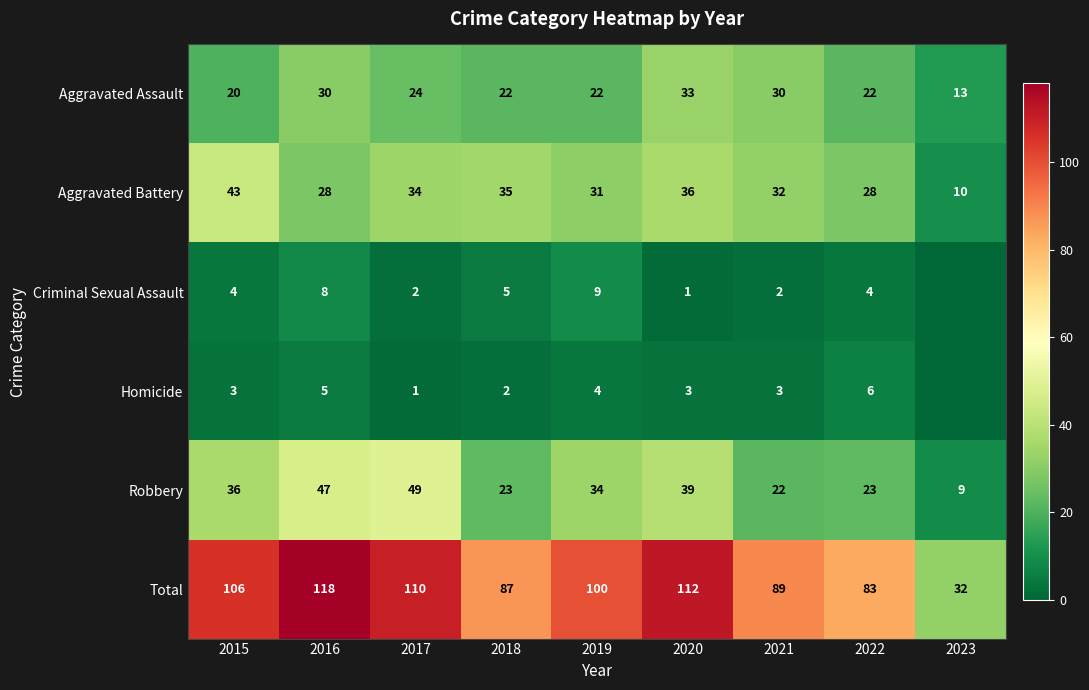

What is the difference between the second highest and second lowest values in the Total series?

29